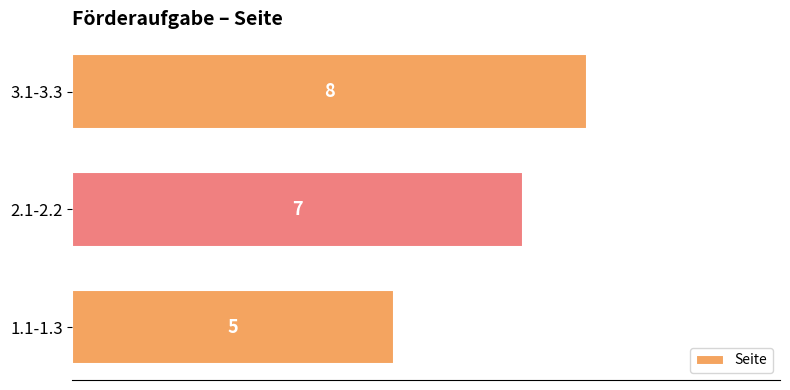

What is the sum of all values?

20